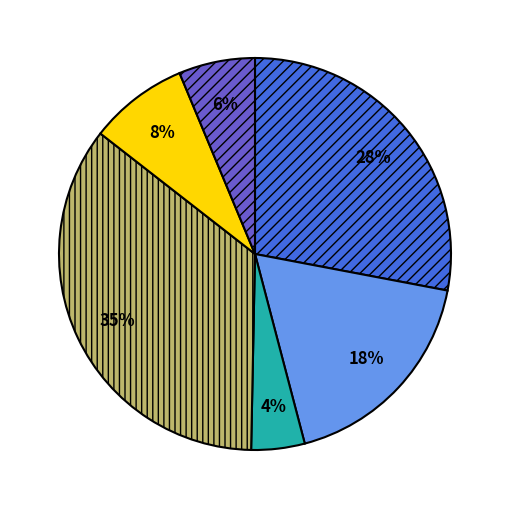

To the nearest percent, what is the difference between the largest and smallest slice percentages?

31%